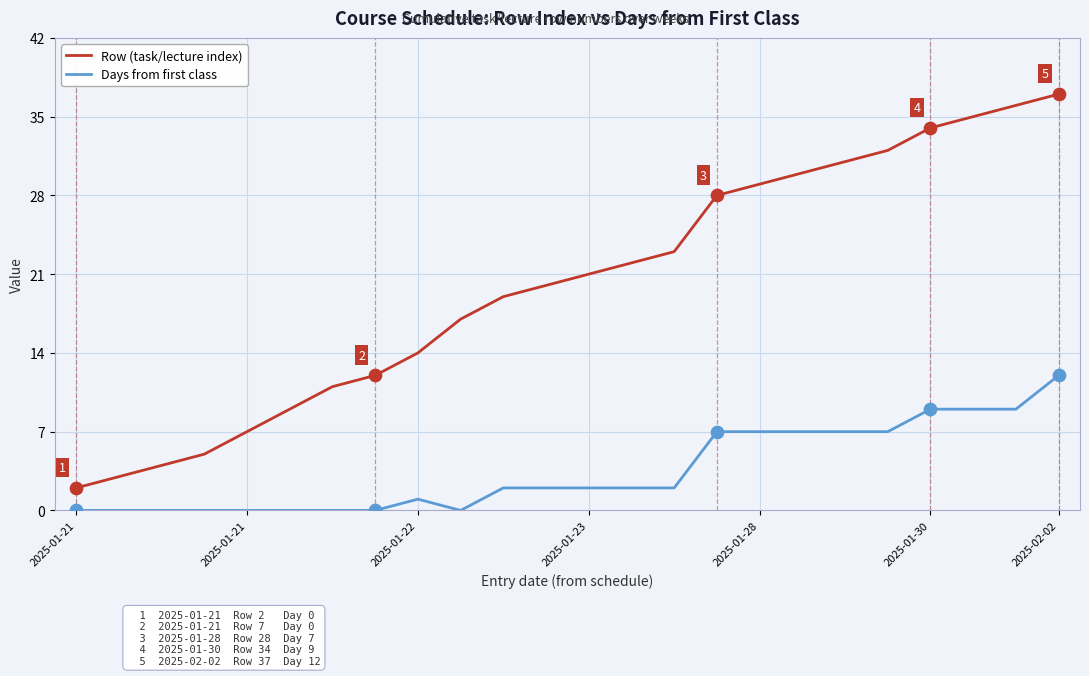

Which series has the largest range (max minus min)?

Row (task/lecture index)